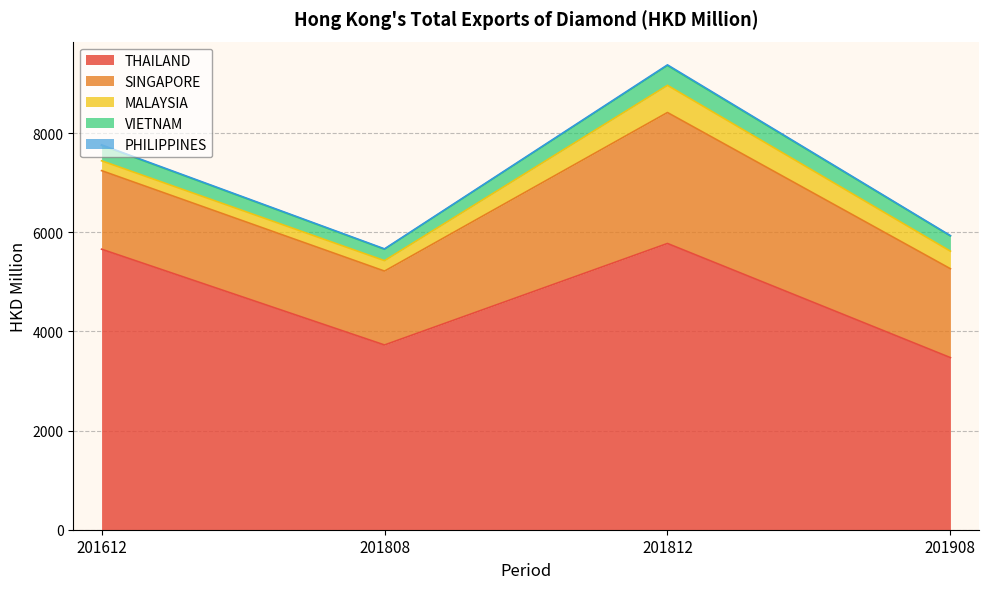

What is the sum of the PHILIPPINES values at 201812 and 201808?

22.7